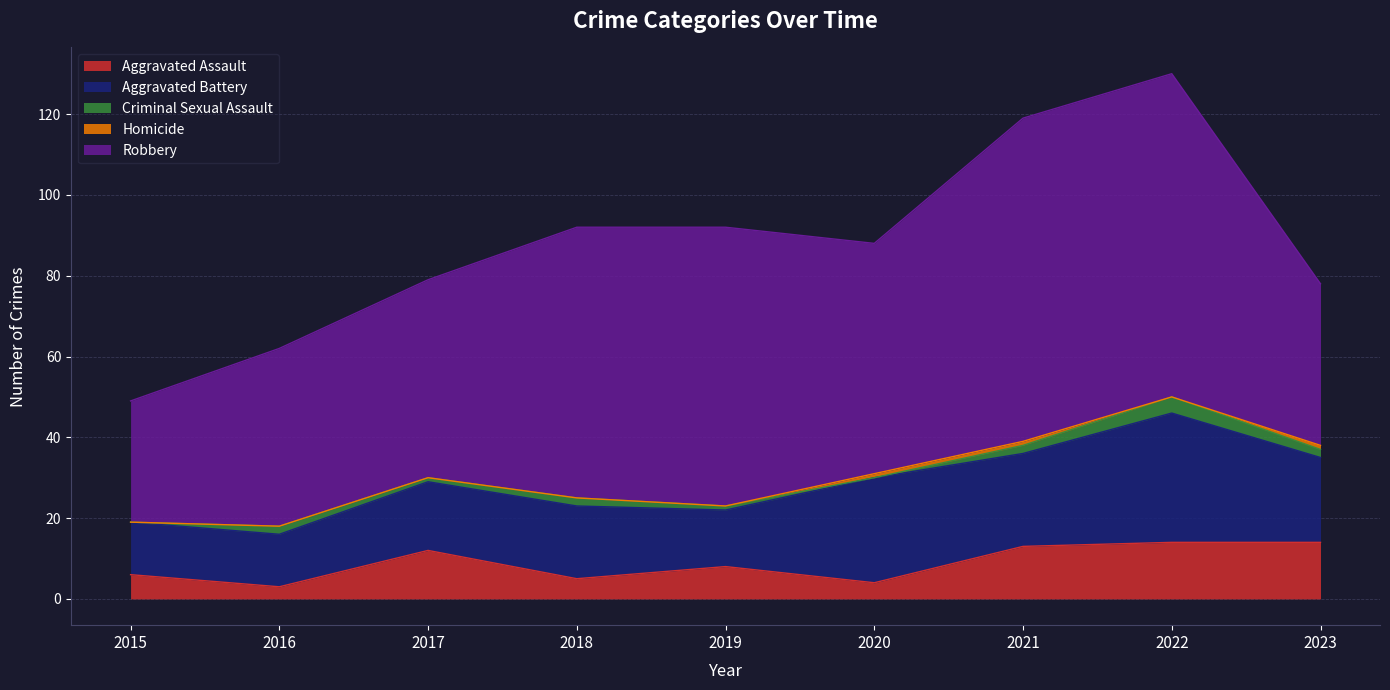

True or false: Aggravated Assault has more than 0 interior local peaks.

True